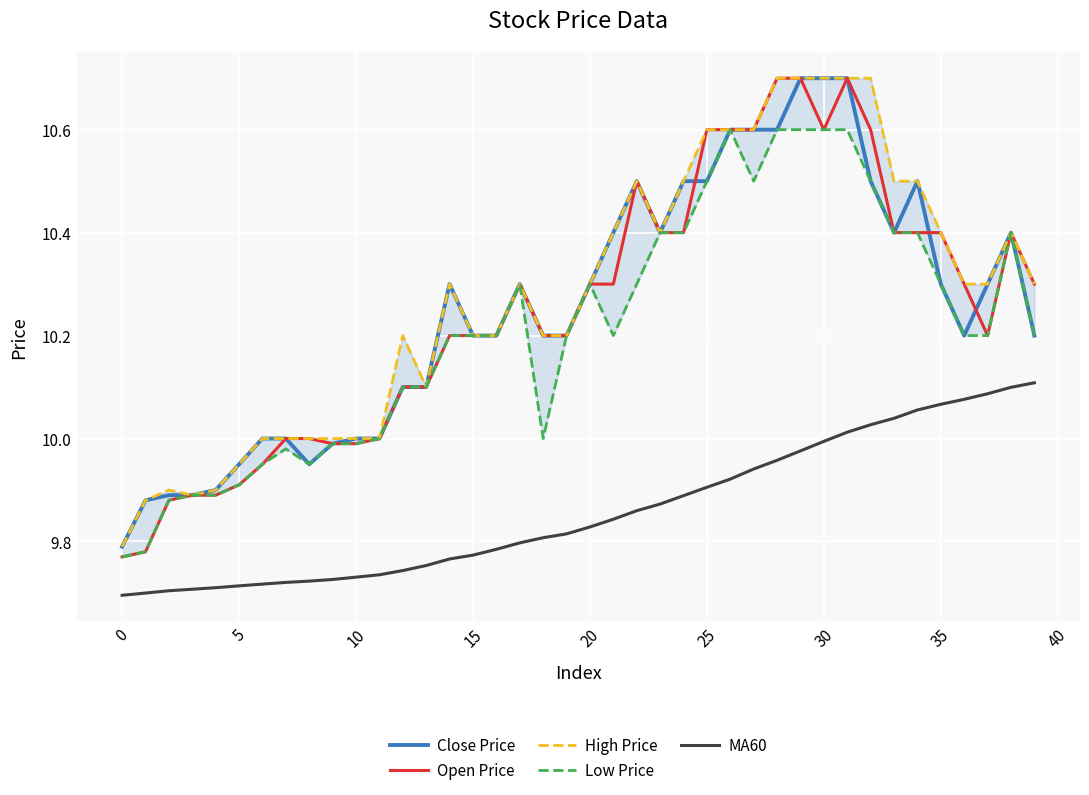

At how many categories does at least one series exceed 9?

40